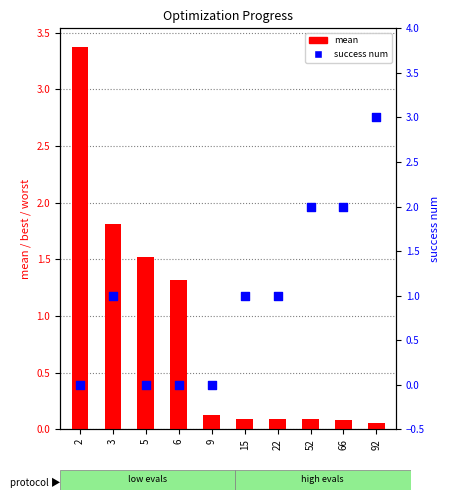

Which series has the largest Y range (max minus min)?

mean